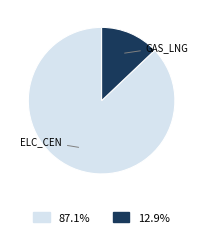

Is there any slice that represents more than half of the pie?

Yes